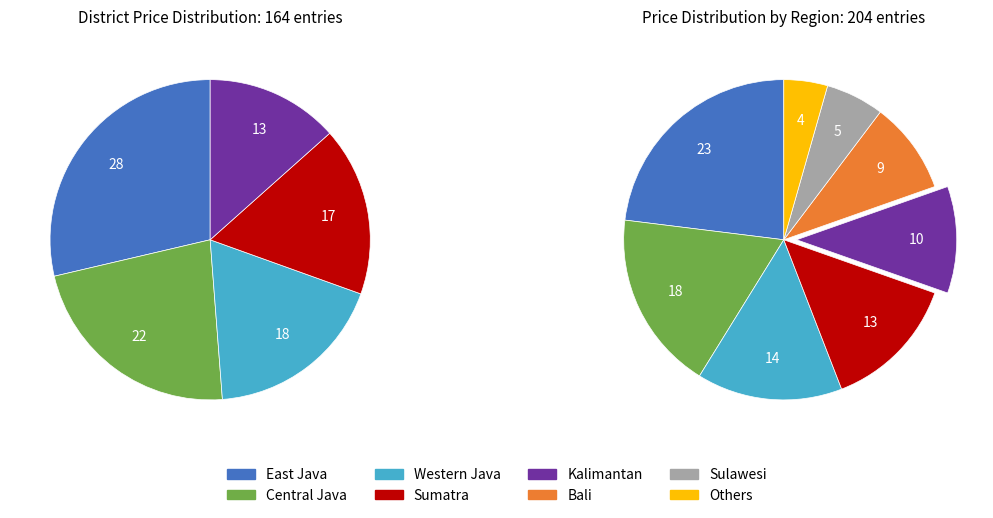

Is Central Java the majority of the pie?

No